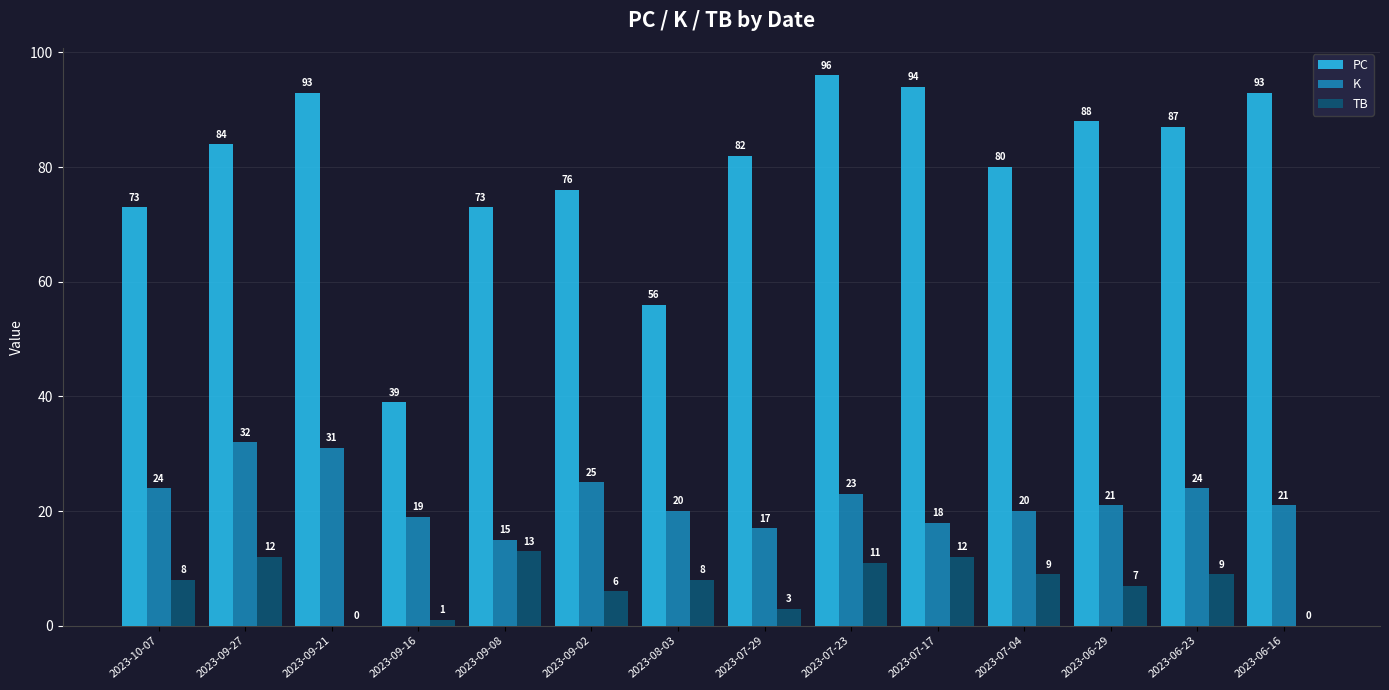

Reading left to right, list all the values displayed in this chart.

PC: 73	84	93	39	73	76	56	82	96	94	80	88	87	93
K: 24	32	31	19	15	25	20	17	23	18	20	21	24	21
TB: 8	12	0	1	13	6	8	3	11	12	9	7	9	0